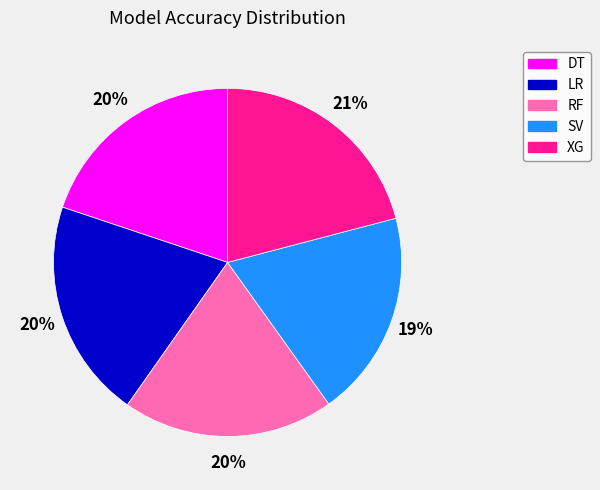

What percentage is the RF slice, to the nearest percent?

20%